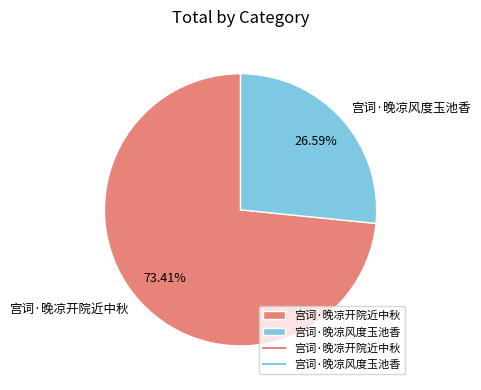

Which slice is the smallest?

宫词·晚凉风度玉池香